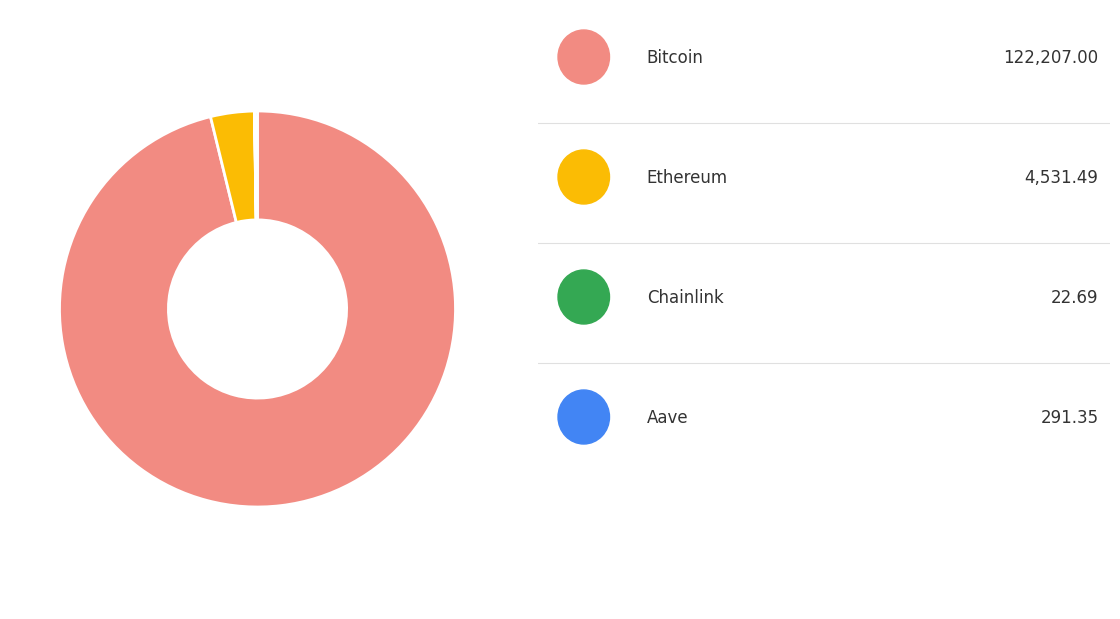

Does any single category account for the majority?

Yes